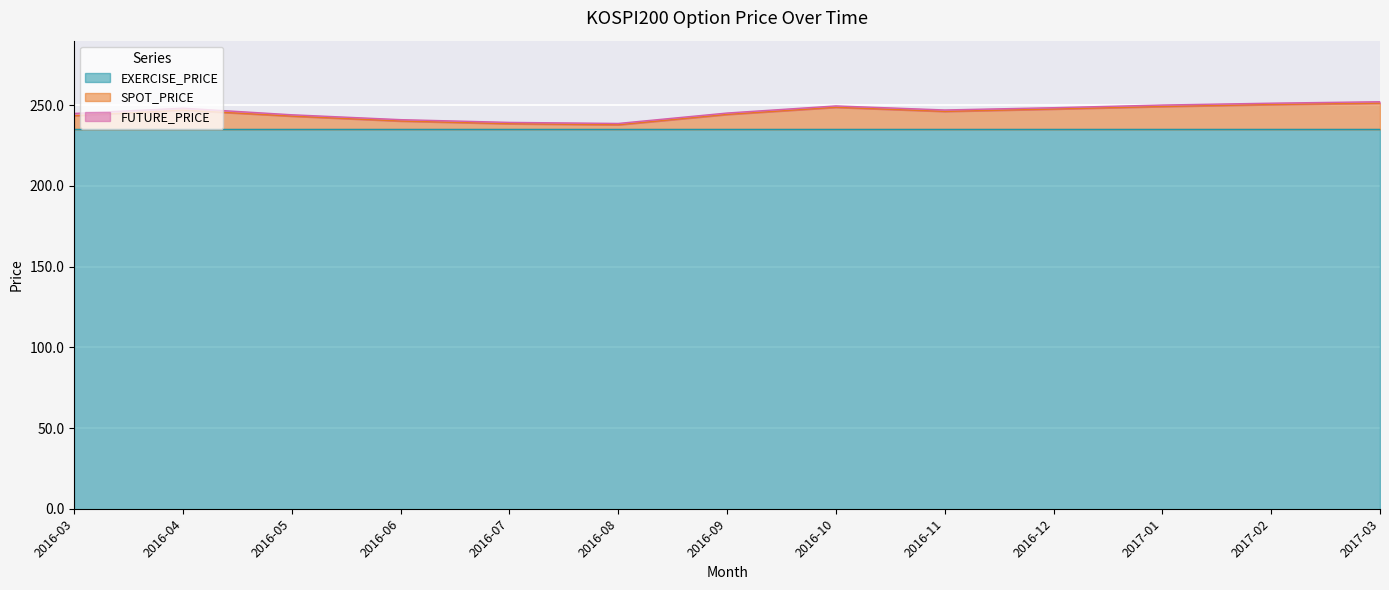

Count the number of categories in the chart.

13